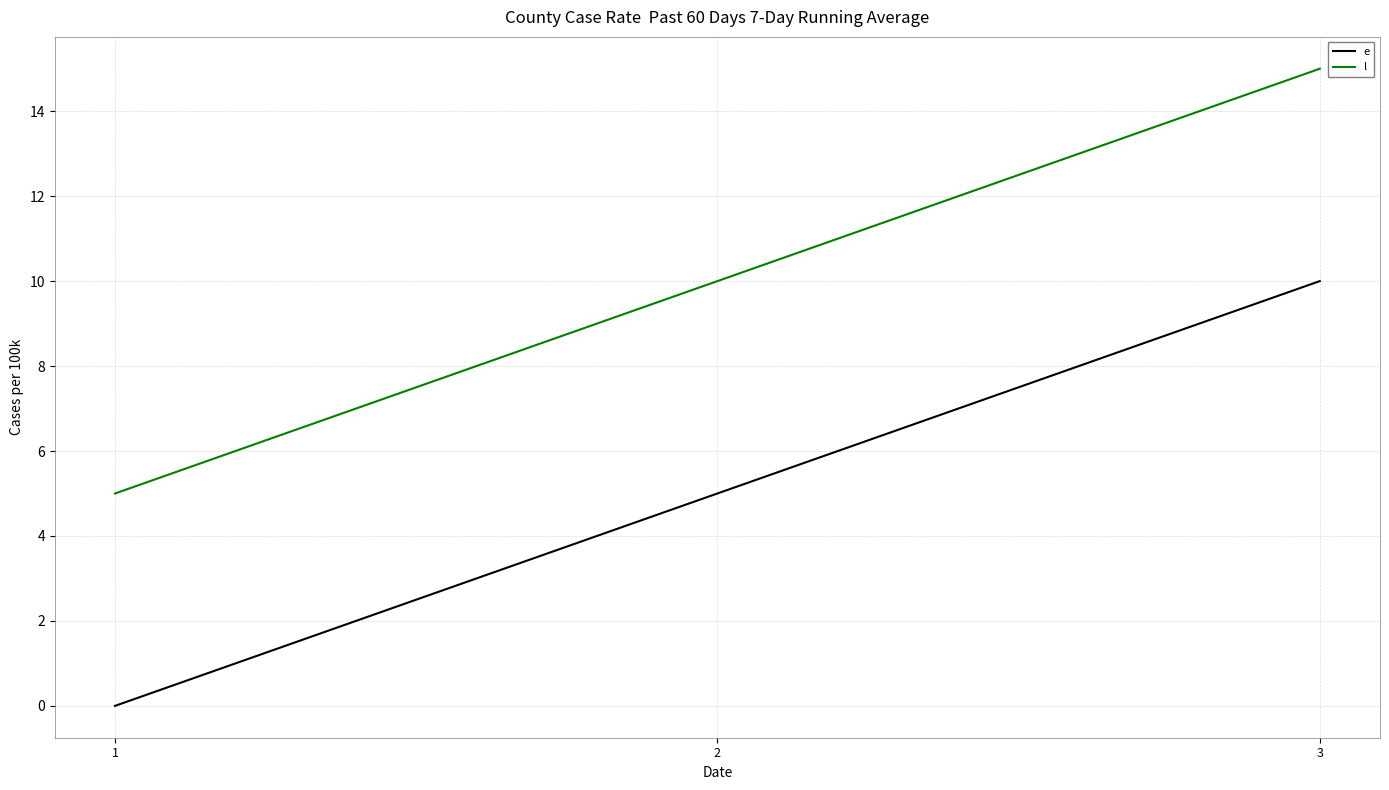

Which category has the highest value in the e series?

3